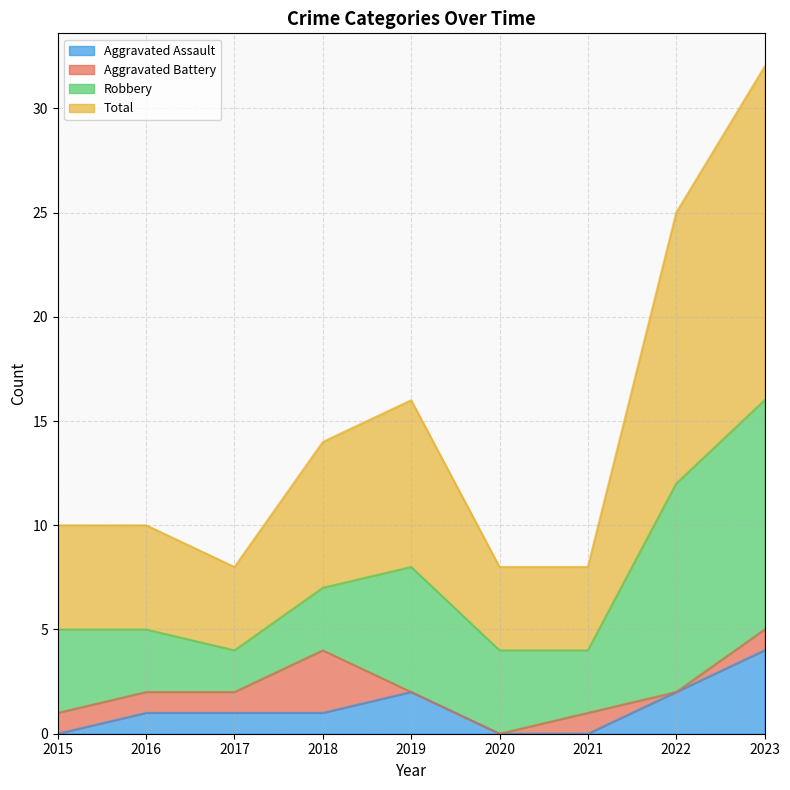

How many values in the Total series are below 10?

3